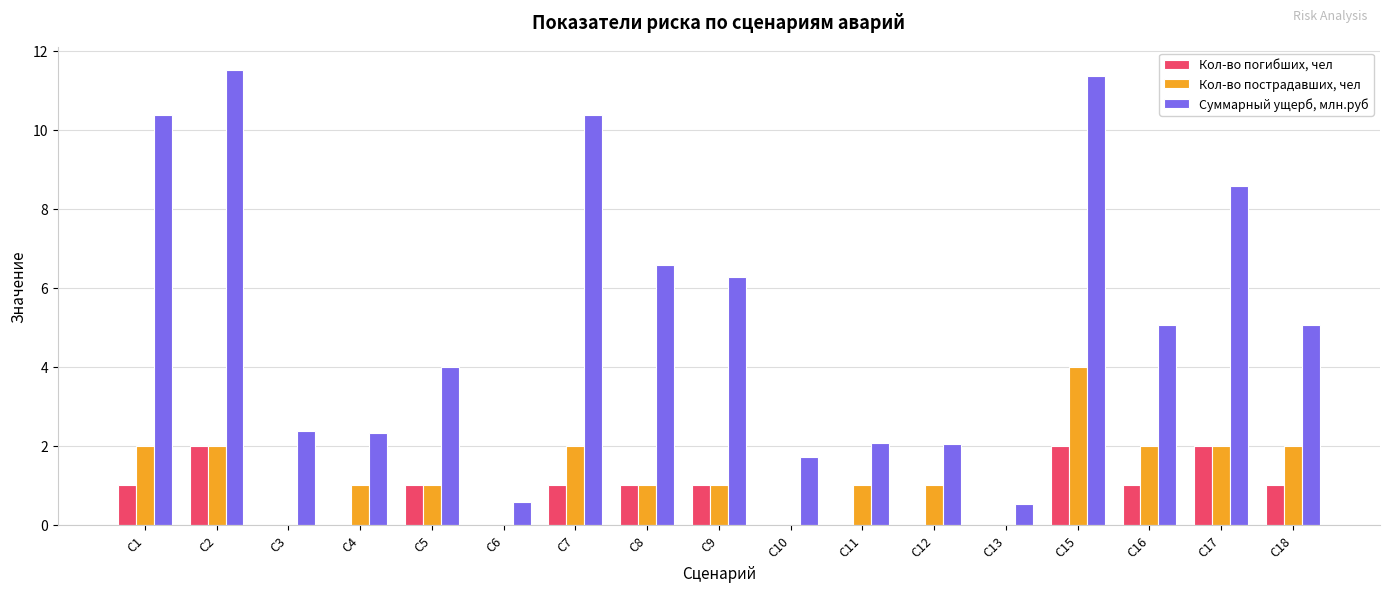

Reading right to left, what are all the values shown in this chart?

Кол-во погибших, чел: 1.0	2.0	1.0	2.0	0.0	0.0	0.0	0.0	1.0	1.0	1.0	0.0	1.0	0.0	0.0	2.0	1.0
Кол-во пострадавших, чел: 2.0	2.0	2.0	4.0	0.0	1.0	1.0	0.0	1.0	1.0	2.0	0.0	1.0	1.0	0.0	2.0	2.0
Суммарный ущерб, млн.руб: 5.1	8.6	5.1	11.4	0.5	2.1	2.1	1.7	6.3	6.6	10.4	0.6	4.0	2.3	2.4	11.5	10.4